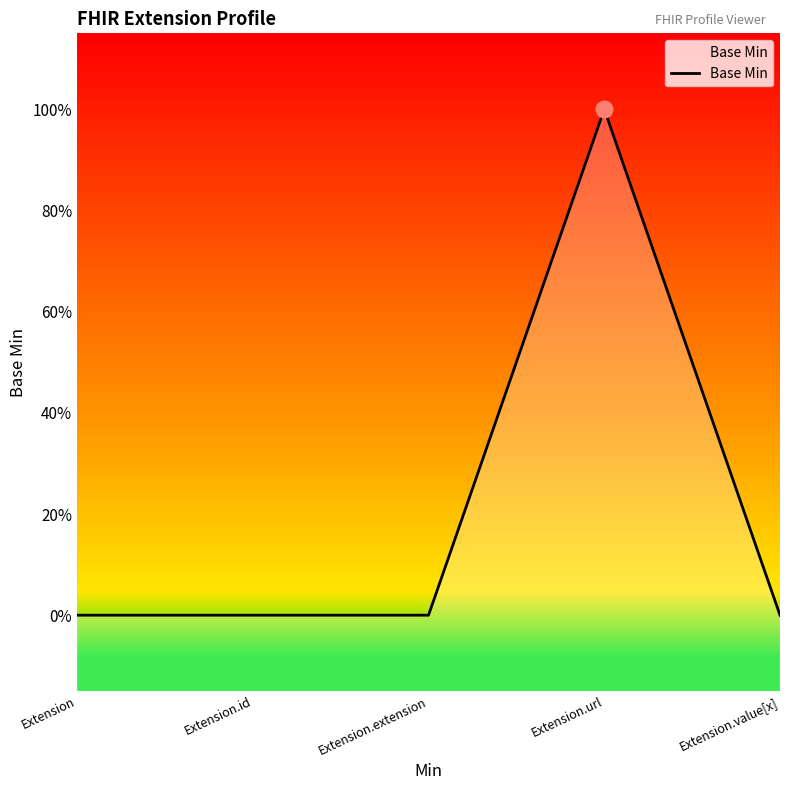

Reading left to right, extract all data points from this chart.

Extension=0	Extension.id=0	Extension.extension=0	Extension.url=1	Extension.value[x]=0